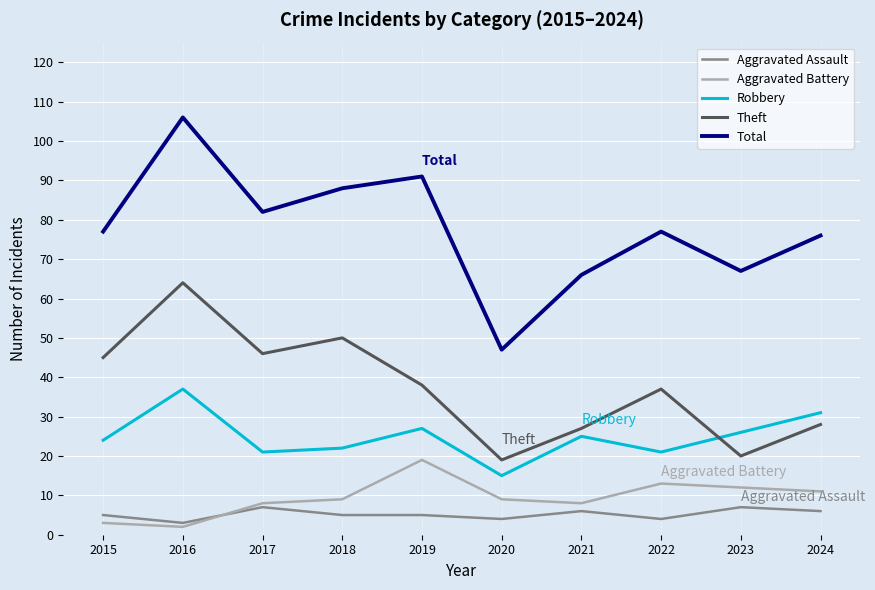

Reading left to right, extract all data points from this chart.

Aggravated Assault: 2015=5	2016=3	2017=7	2018=5	2019=5	2020=4	2021=6	2022=4	2023=7	2024=6
Aggravated Battery: 2015=3	2016=2	2017=8	2018=9	2019=19	2020=9	2021=8	2022=13	2023=12	2024=11
Robbery: 2015=24	2016=37	2017=21	2018=22	2019=27	2020=15	2021=25	2022=21	2023=26	2024=31
Theft: 2015=45	2016=64	2017=46	2018=50	2019=38	2020=19	2021=27	2022=37	2023=20	2024=28
Total: 2015=77	2016=106	2017=82	2018=88	2019=91	2020=47	2021=66	2022=77	2023=67	2024=76